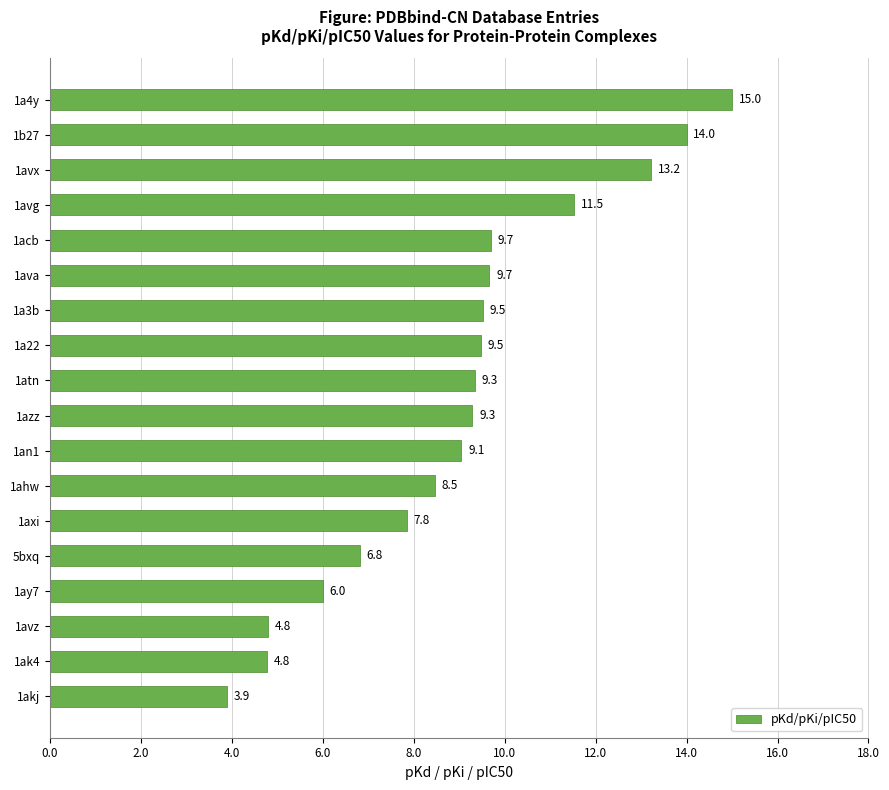

Which has a higher value, 1ahw or 5bxq?

1ahw